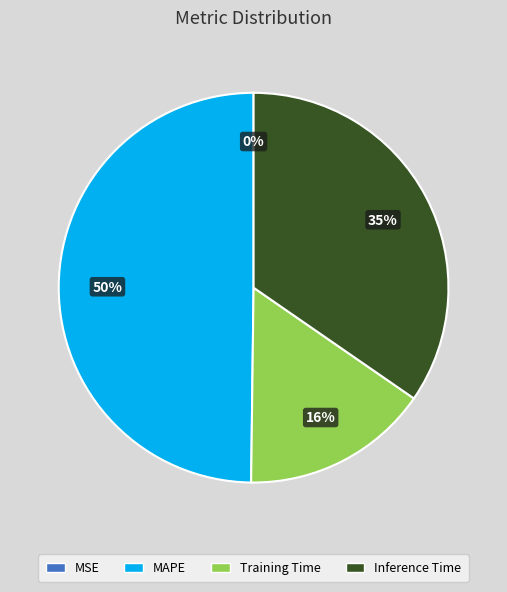

Combined, do Inference Time and MAPE account for over 50%?

Yes